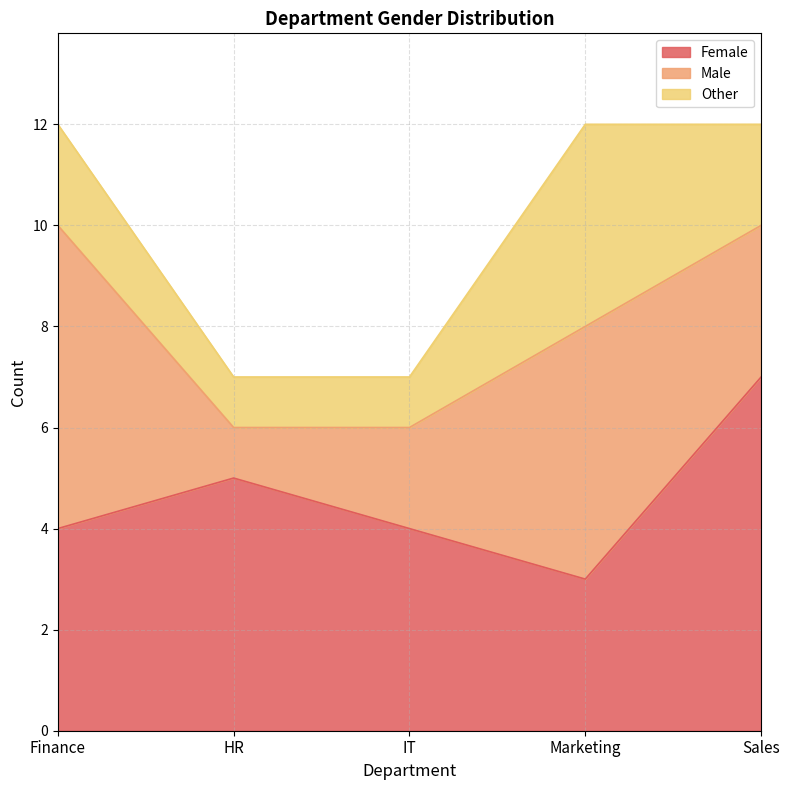

Which series changed the most between IT and Marketing?

Male